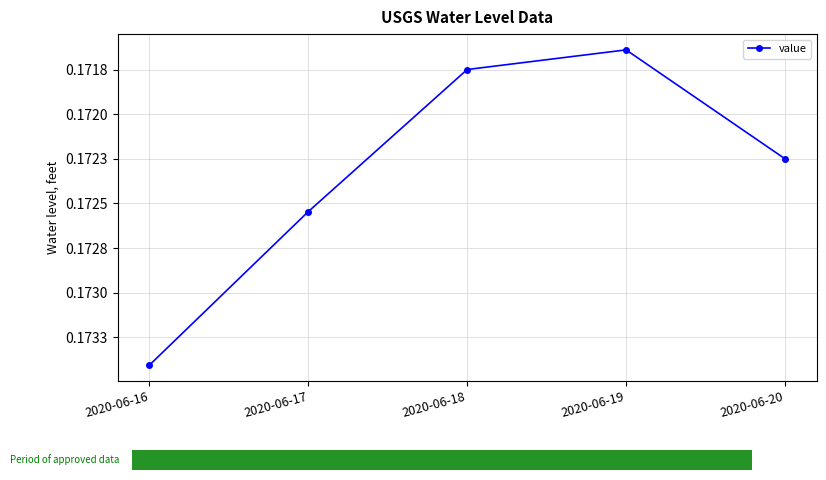

Reading left to right, list all the values displayed in this chart.

0.2	0.2	0.2	0.2	0.2